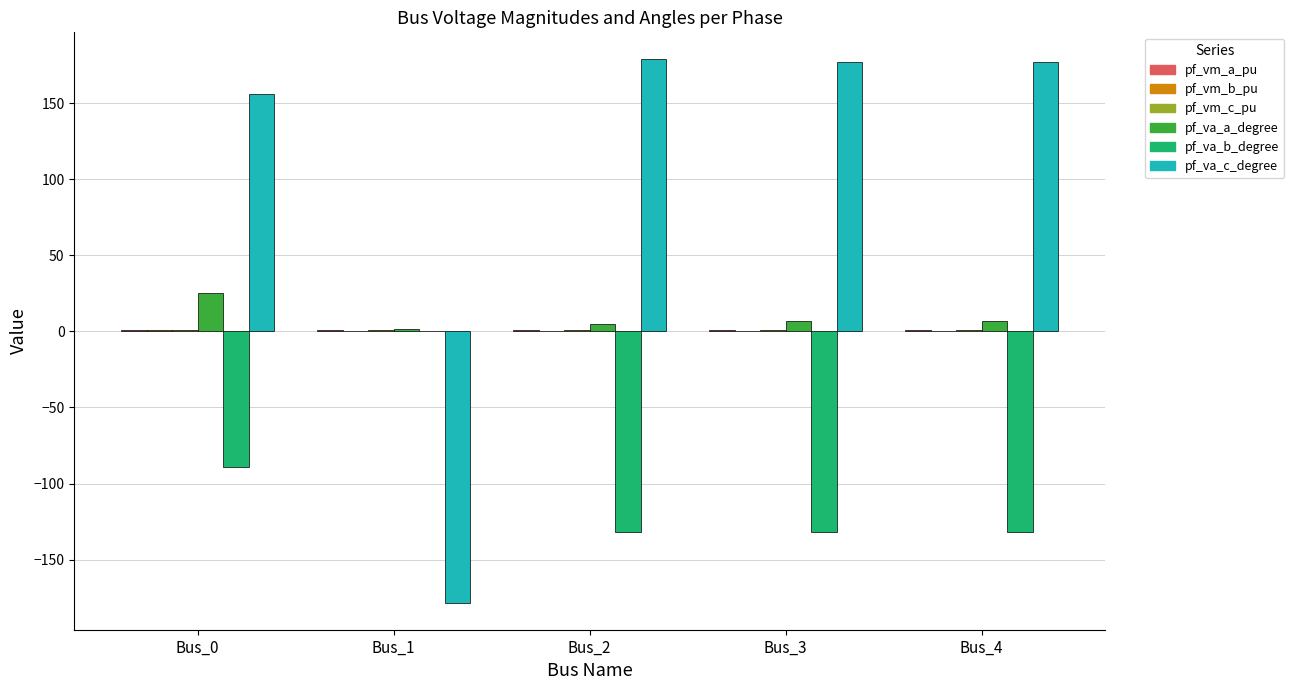

Which series has the largest total across all categories?

pf_va_c_degree